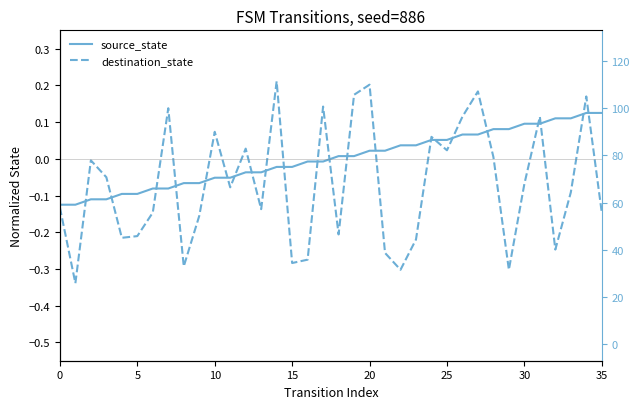

What is the difference between the maximum and minimum values in the destination_state series?

0.5